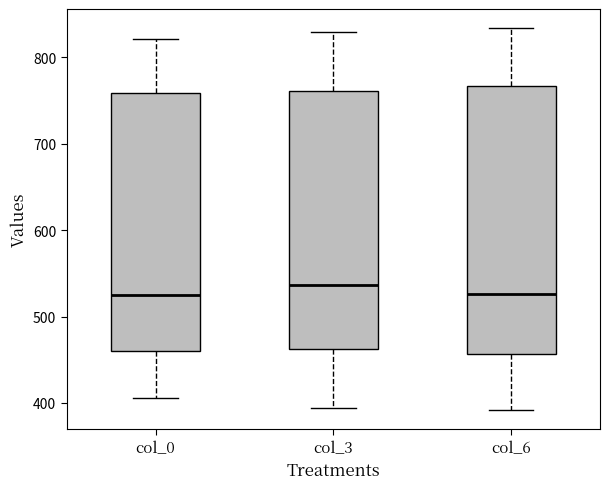

Reading left to right, read every box against the y-axis: the position of its median line, the range the box covers, and the ends of its whiskers. The values are not printed on the chart, so give them approximately, as read against the axis.

col_0: median 520, box 460 to 760, whiskers 410 to 820
col_3: median 540, box 460 to 760, whiskers 390 to 830
col_6: median 530, box 460 to 770, whiskers 390 to 830